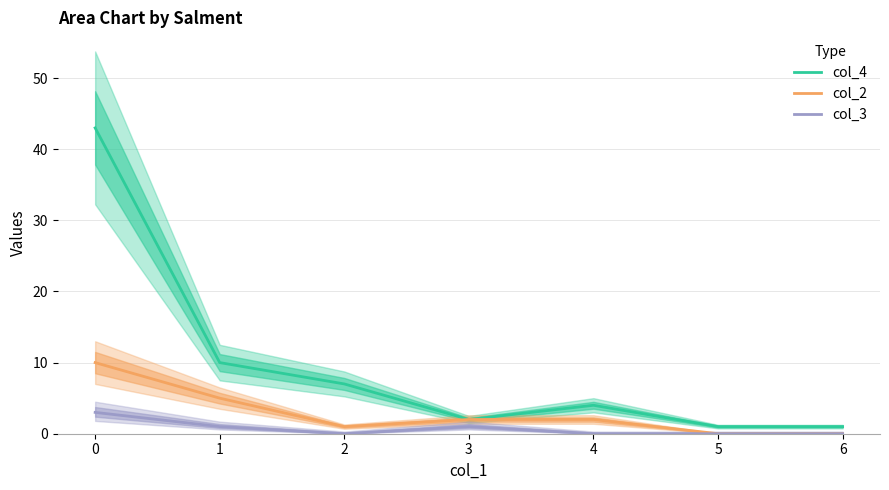

What is the difference between the second highest and minimum values in the col_3 series?

1